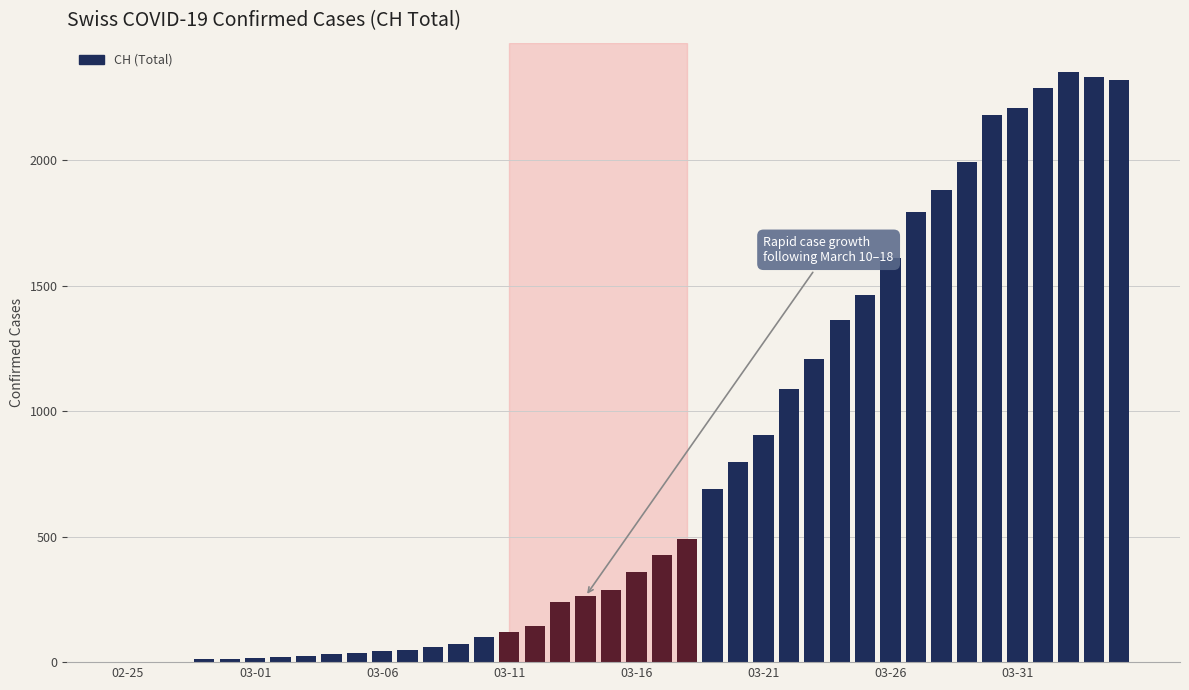

How many data points does each series have?

40